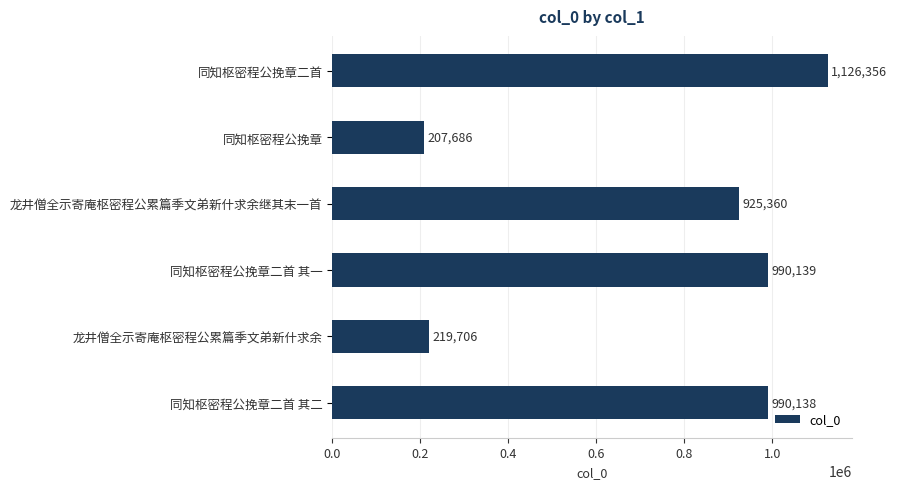

Reading top to bottom, what are all the values shown in this chart?

1126356	207686	925360	990139	219706	990138